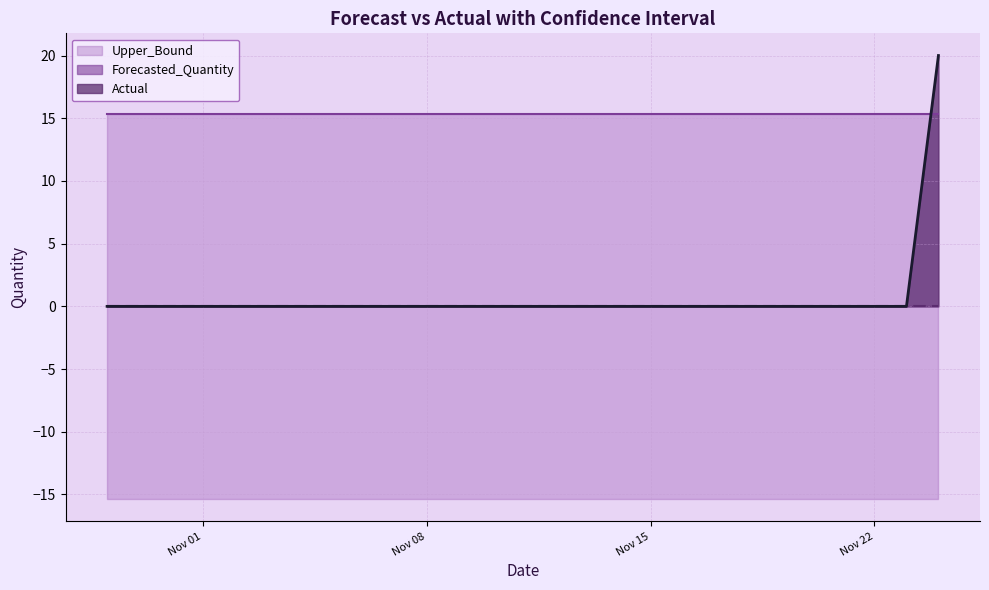

True or false: Upper_Bound and Lower_Bound cross at least once.

False